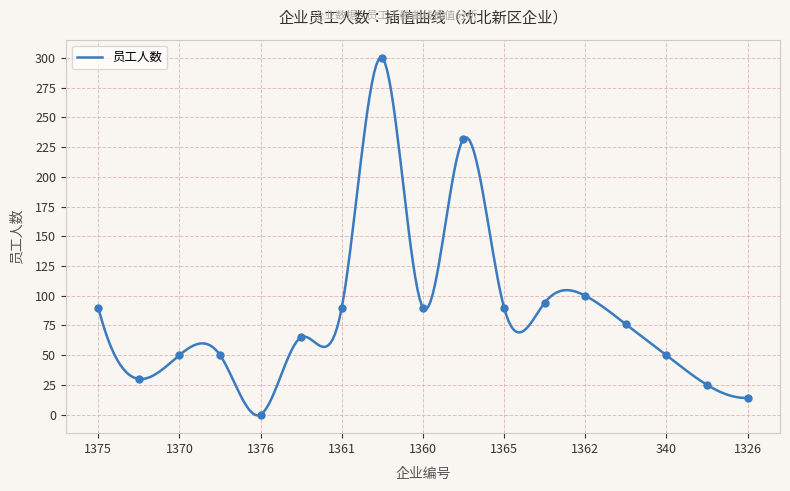

What is the change in value from 1378 to 1377?

+250